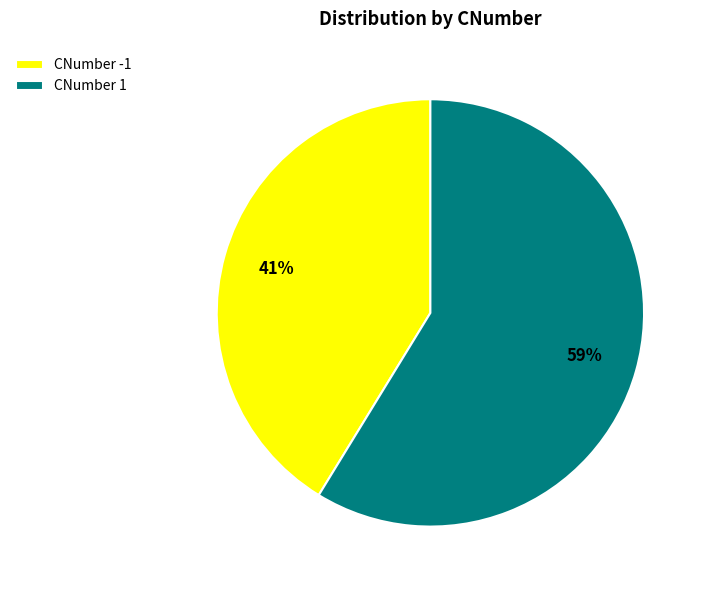

Rank the categories by value from highest to lowest.

CNumber 1, CNumber -1